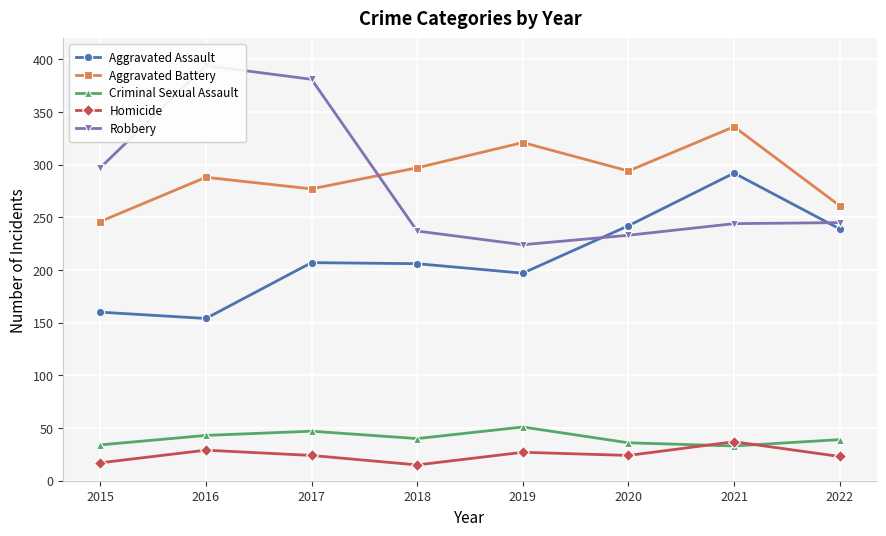

What are all the series names shown in the legend?

Aggravated Assault, Aggravated Battery, Criminal Sexual Assault, Homicide, Robbery